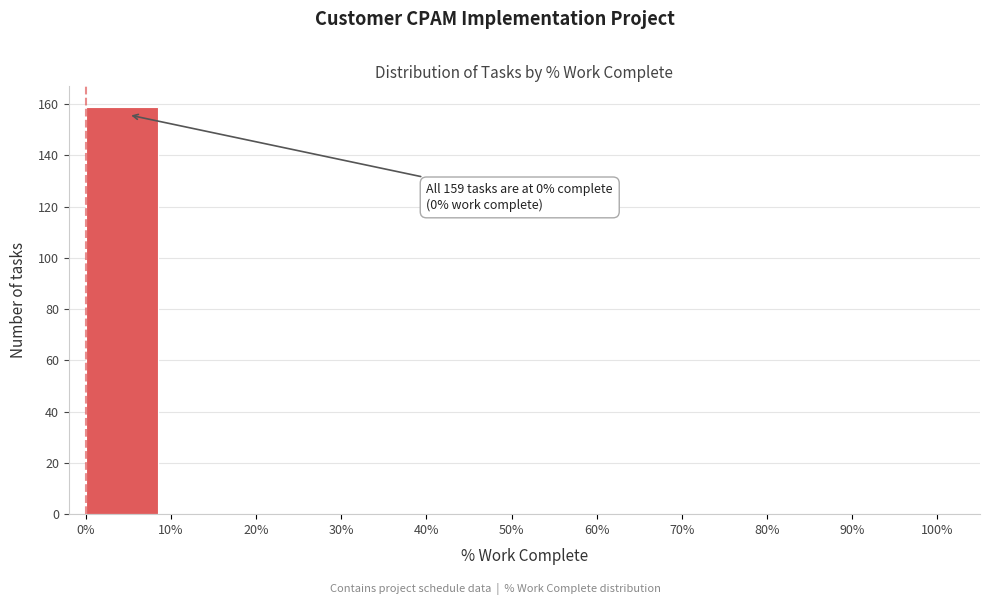

Over which range of the x-axis is the bar tallest?

0% to 10%